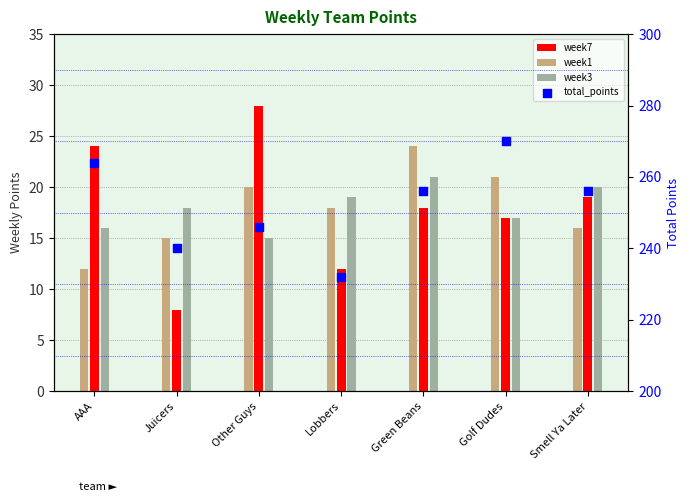

What is the total value across all series at Juicers?

281